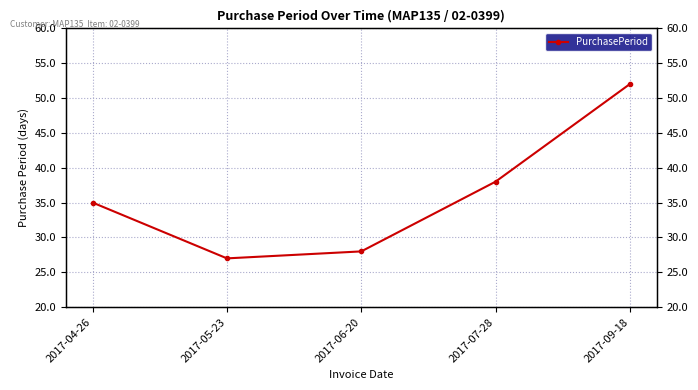

At which label does the data first exceed 35?

2017-07-28